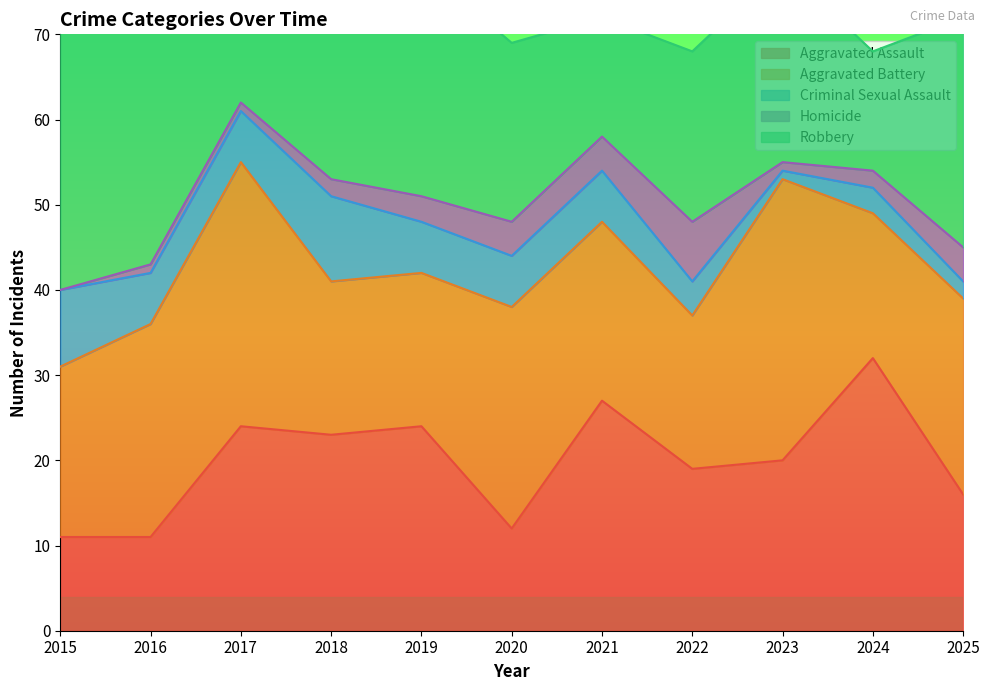

What is the difference between the maximum and minimum values in the Aggravated Battery series?

16